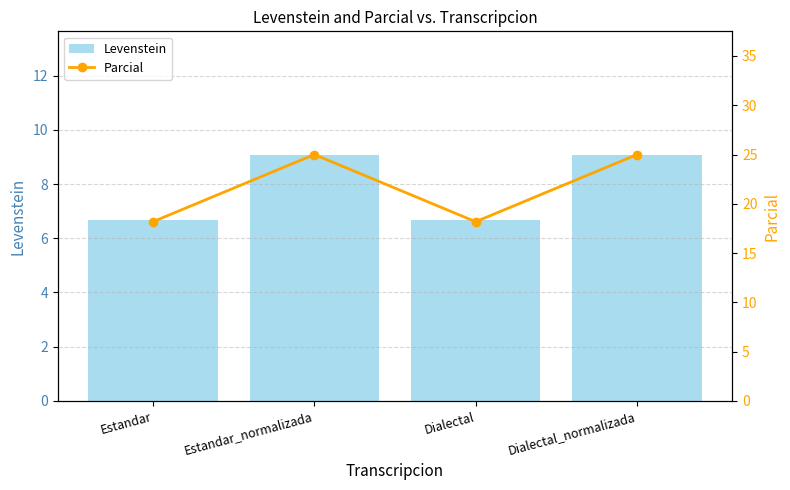

At Estandar, list the series in order from smallest to largest.

Levenstein, Parcial